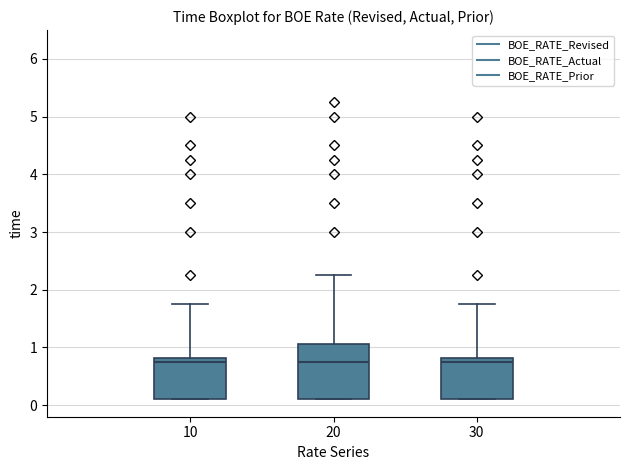

Reading left to right, read every box against the y-axis: the position of its median line, the range the box covers, and the ends of its whiskers. The values are not printed on the chart, so give them approximately, as read against the axis.

10: median 0.8 (just below the box's upper edge), box 0.1 to 0.8, whiskers 0.1 to 1.8
20: median 0.8, box 0.1 to 1.1, whiskers 0.1 to 2.3
30: median 0.8 (just below the box's upper edge), box 0.1 to 0.8, whiskers 0.1 to 1.8